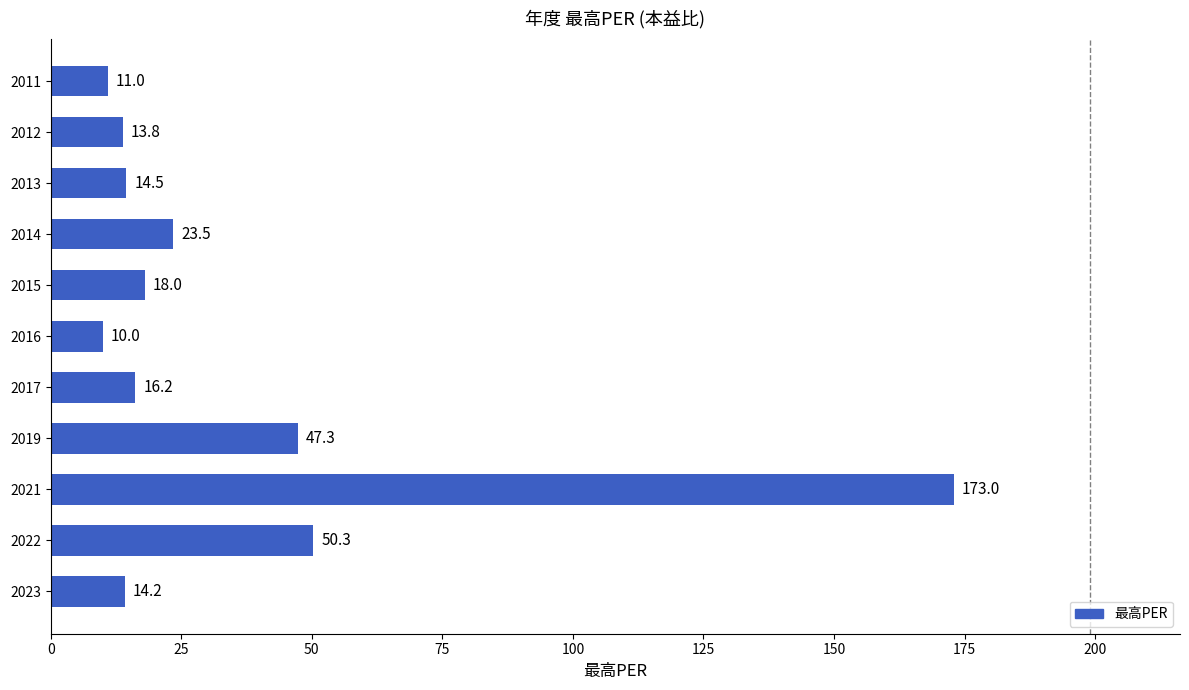

What is the difference between the maximum and minimum values?

163.0